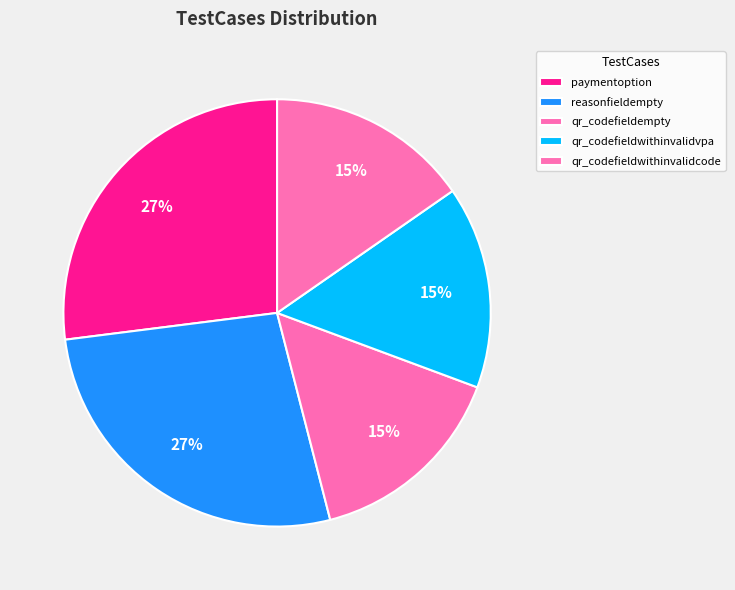

What percentage is the reasonfieldempty slice, to the nearest percent?

27%